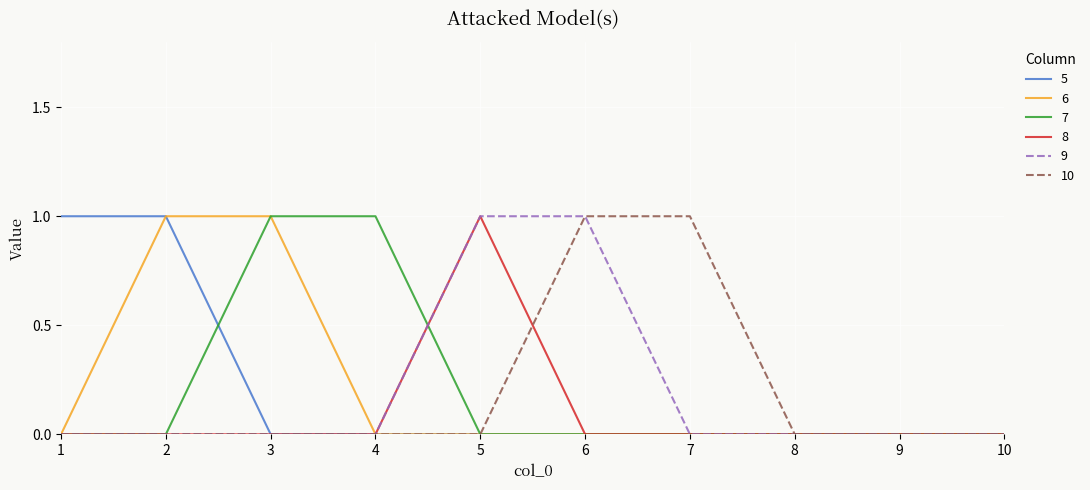

What are all the series names shown in the legend?

5, 6, 7, 8, 9, 10